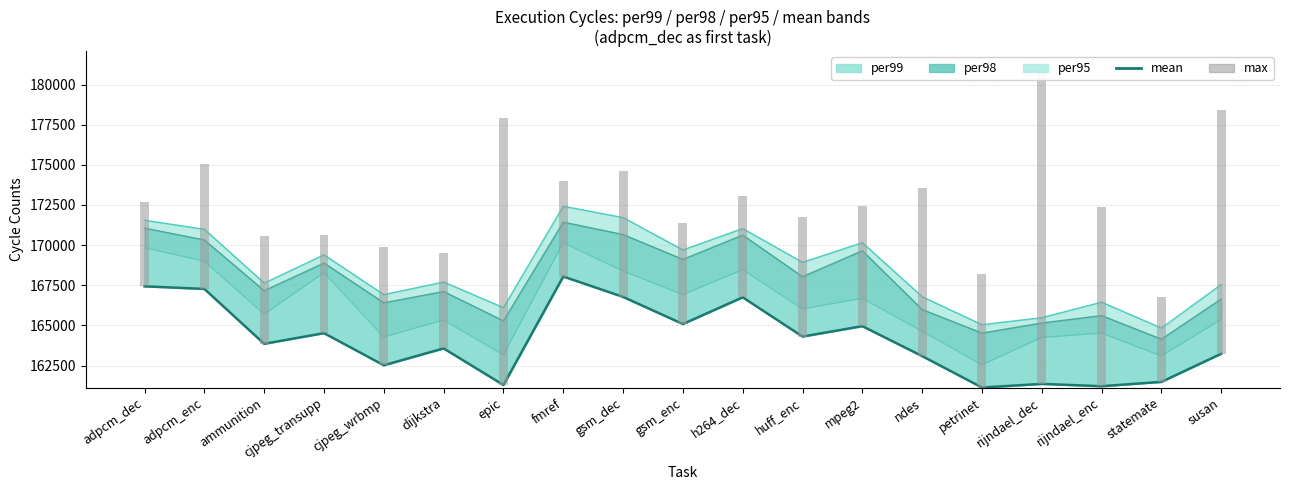

What is the minimum value shown in the chart?

161133.3